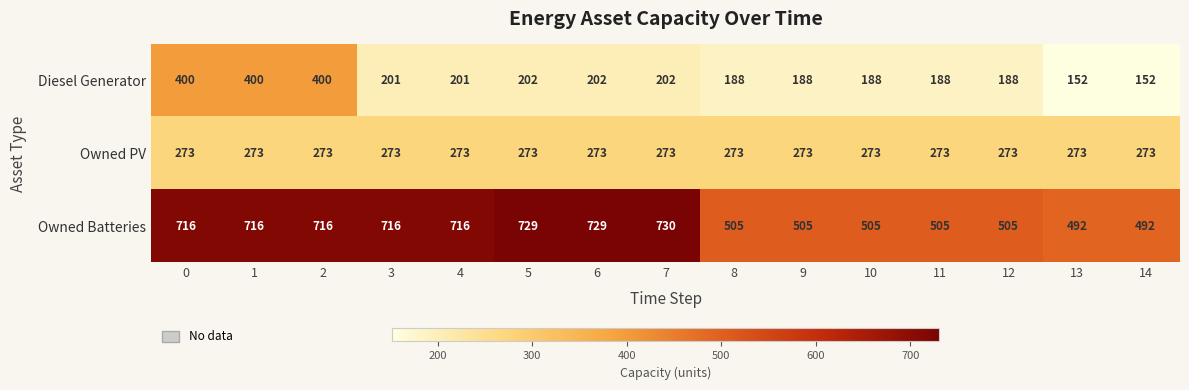

Which series changed the most between 7 and 10?

Owned Batteries